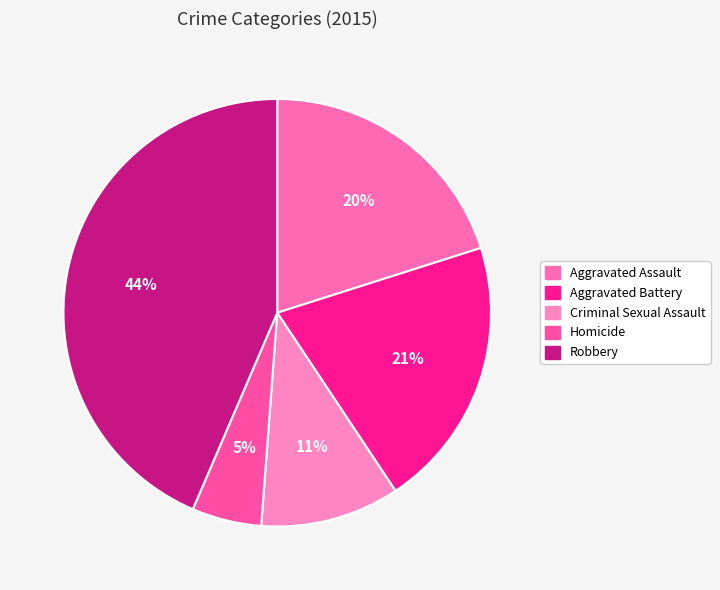

Rank the categories by value from highest to lowest.

Robbery, Aggravated Battery, Aggravated Assault, Criminal Sexual Assault, Homicide